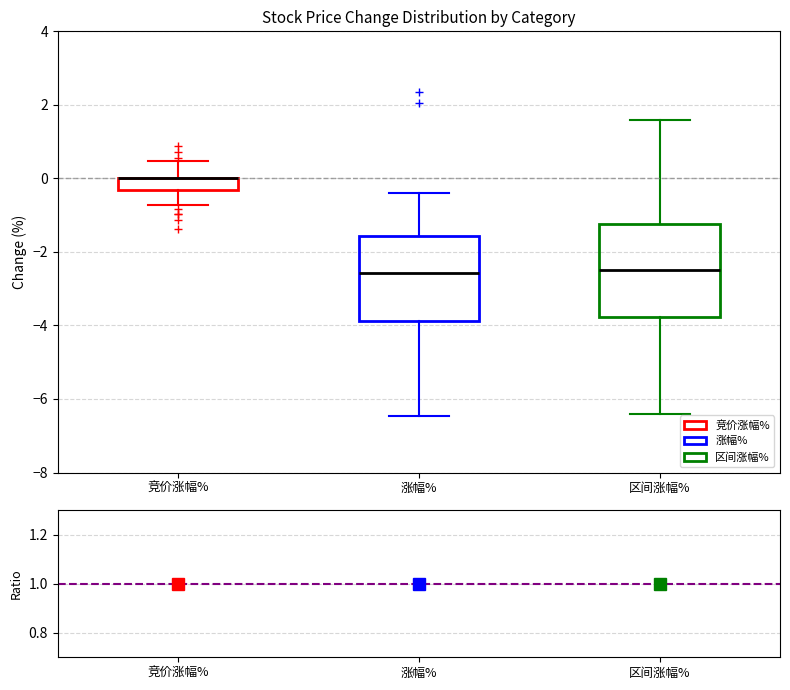

Where is the upper edge of the box for 涨幅% on the y-axis? The values are not printed on the chart, so give them approximately, as read against the axis.

-1.6